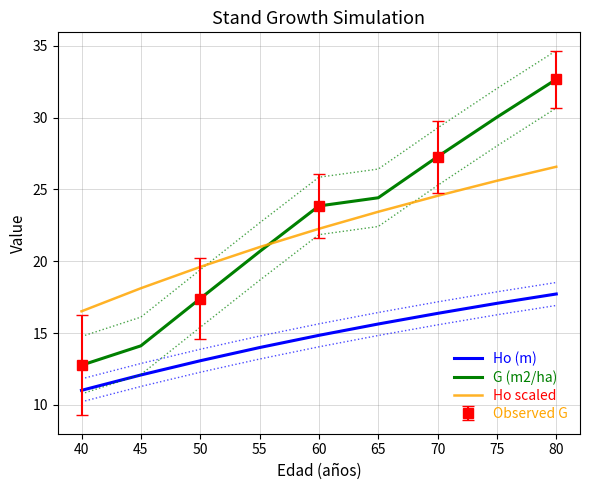

Where do G (m2/ha) and Ho scaled first cross each other?

55 and 60